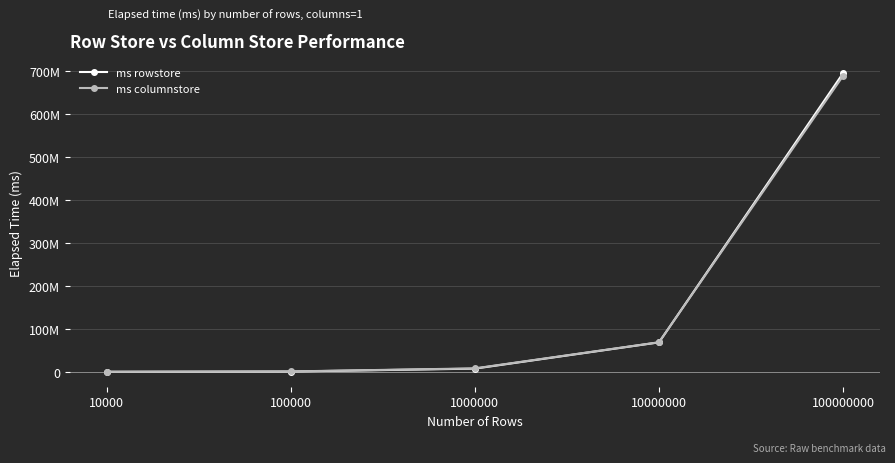

What are all the series names shown in the legend?

ms rowstore, ms columnstore